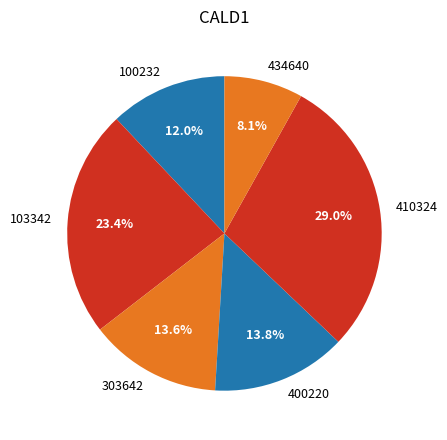

What is the ratio of the value at 400220 to the value at 100232?

1.2